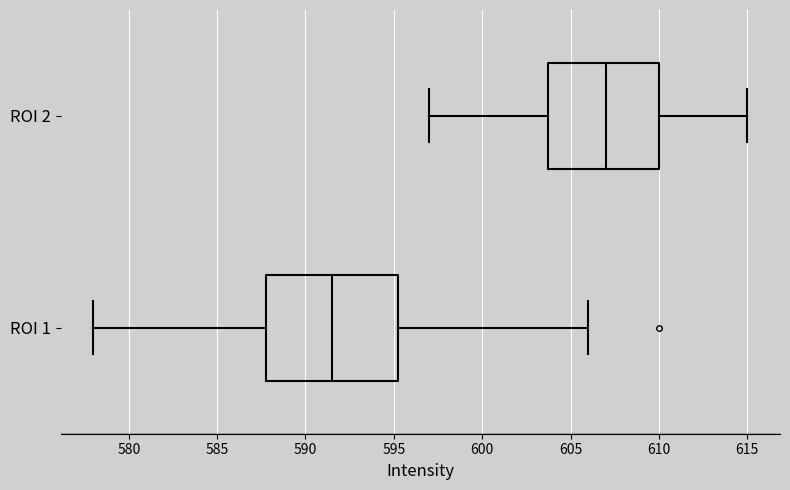

Reading bottom to top, transcribe this box plot: for each box, give where its median line is, the range the box spans, and where its two whiskers end, as read against the x-axis. The values are not printed on the chart, so give them approximately, as read against the axis.

ROI 1: median 591.5, box 588.0 to 595.5, whiskers 578.0 to 606.0
ROI 2: median 607.0, box 604.0 to 610.0, whiskers 597.0 to 615.0